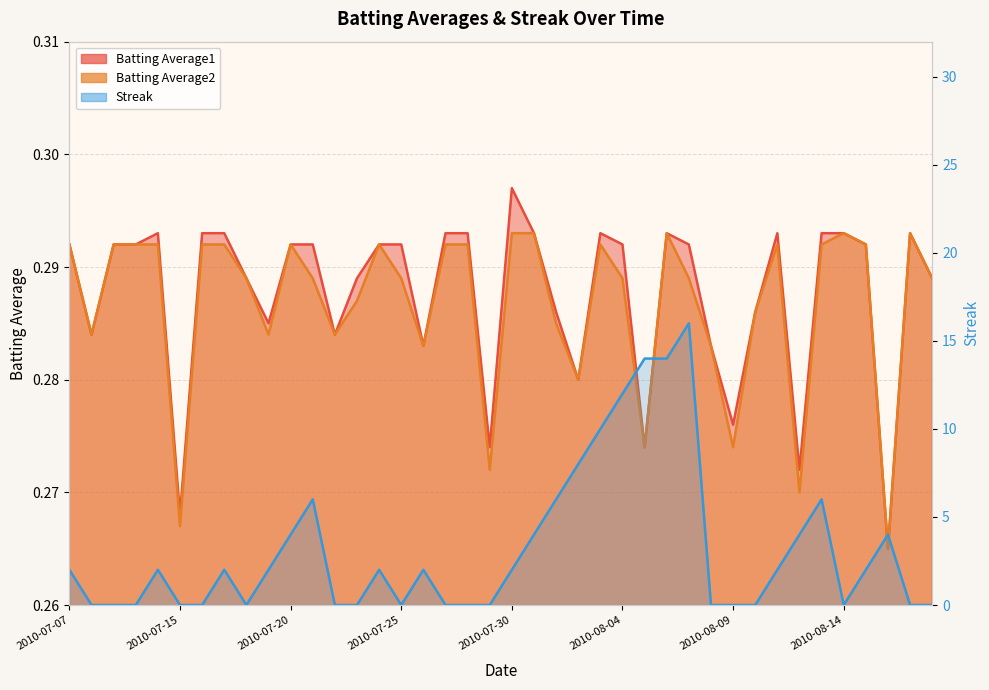

Reading left to right, transcribe all the data shown in this chart.

Batting Average1: 2010-07-07=0.3	2010-07-08=0.3	2010-07-09=0.3	2010-07-10=0.3	2010-07-11=0.3	2010-07-15=0.3	2010-07-16=0.3	2010-07-17=0.3	2010-07-18=0.3	2010-07-19=0.3	2010-07-20=0.3	2010-07-21=0.3	2010-07-22=0.3	2010-07-23=0.3	2010-07-24=0.3	2010-07-25=0.3	2010-07-26=0.3	2010-07-27=0.3	2010-07-28=0.3	2010-07-29=0.3	2010-07-30=0.3	2010-07-31=0.3	2010-08-01=0.3	2010-08-02=0.3	2010-08-03=0.3	2010-08-04=0.3	2010-08-05=0.3	2010-08-06=0.3	2010-08-07=0.3	2010-08-08=0.3	2010-08-09=0.3	2010-08-10=0.3	2010-08-11=0.3	2010-08-12=0.3	2010-08-13=0.3	2010-08-14=0.3	2010-08-15=0.3	2010-08-16=0.3	2010-08-17=0.3	2010-08-18=0.3
Batting Average2: 2010-07-07=0.3	2010-07-08=0.3	2010-07-09=0.3	2010-07-10=0.3	2010-07-11=0.3	2010-07-15=0.3	2010-07-16=0.3	2010-07-17=0.3	2010-07-18=0.3	2010-07-19=0.3	2010-07-20=0.3	2010-07-21=0.3	2010-07-22=0.3	2010-07-23=0.3	2010-07-24=0.3	2010-07-25=0.3	2010-07-26=0.3	2010-07-27=0.3	2010-07-28=0.3	2010-07-29=0.3	2010-07-30=0.3	2010-07-31=0.3	2010-08-01=0.3	2010-08-02=0.3	2010-08-03=0.3	2010-08-04=0.3	2010-08-05=0.3	2010-08-06=0.3	2010-08-07=0.3	2010-08-08=0.3	2010-08-09=0.3	2010-08-10=0.3	2010-08-11=0.3	2010-08-12=0.3	2010-08-13=0.3	2010-08-14=0.3	2010-08-15=0.3	2010-08-16=0.3	2010-08-17=0.3	2010-08-18=0.3
Streak: 2010-07-07=2.0	2010-07-08=0.0	2010-07-09=0.0	2010-07-10=0.0	2010-07-11=2.0	2010-07-15=0.0	2010-07-16=0.0	2010-07-17=2.0	2010-07-18=0.0	2010-07-19=2.0	2010-07-20=4.0	2010-07-21=6.0	2010-07-22=0.0	2010-07-23=0.0	2010-07-24=2.0	2010-07-25=0.0	2010-07-26=2.0	2010-07-27=0.0	2010-07-28=0.0	2010-07-29=0.0	2010-07-30=2.0	2010-07-31=4.0	2010-08-01=6.0	2010-08-02=8.0	2010-08-03=10.0	2010-08-04=12.0	2010-08-05=14.0	2010-08-06=14.0	2010-08-07=16.0	2010-08-08=0.0	2010-08-09=0.0	2010-08-10=0.0	2010-08-11=2.0	2010-08-12=4.0	2010-08-13=6.0	2010-08-14=0.0	2010-08-15=2.0	2010-08-16=4.0	2010-08-17=0.0	2010-08-18=0.0